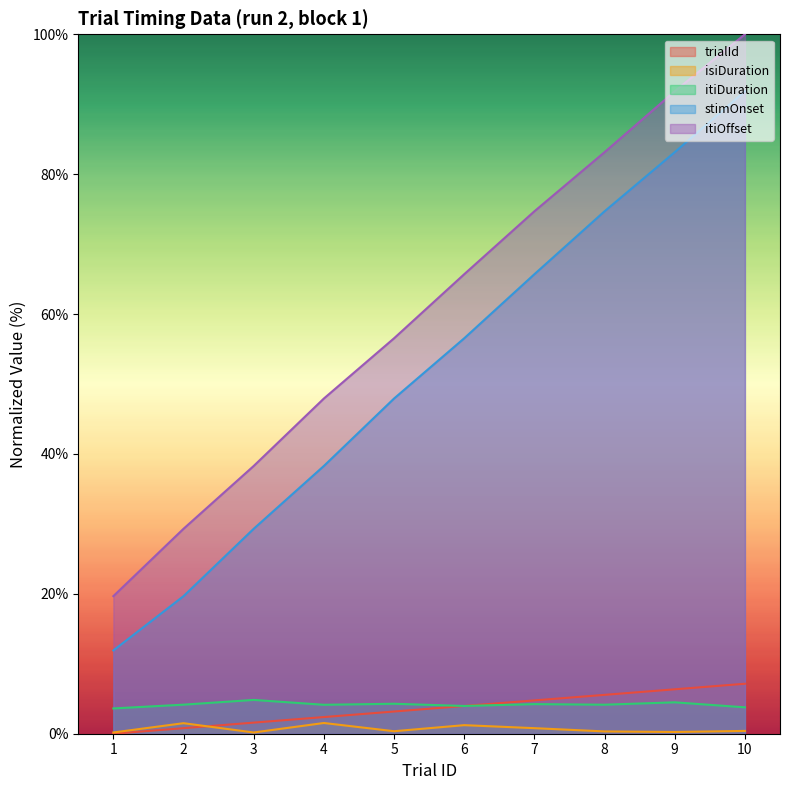

What is the greatest value displayed?

100.0